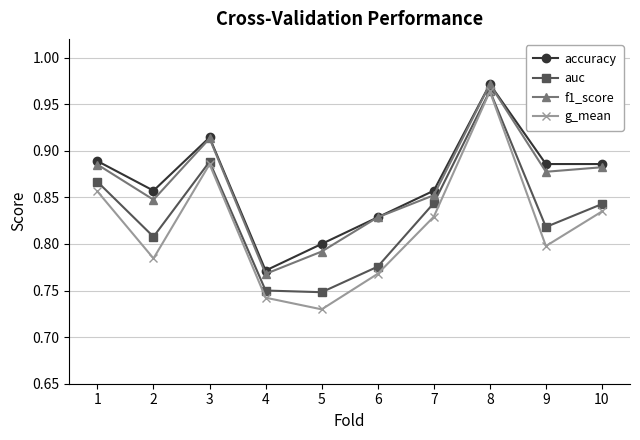

Which series changed the most between 4 and 7?

auc